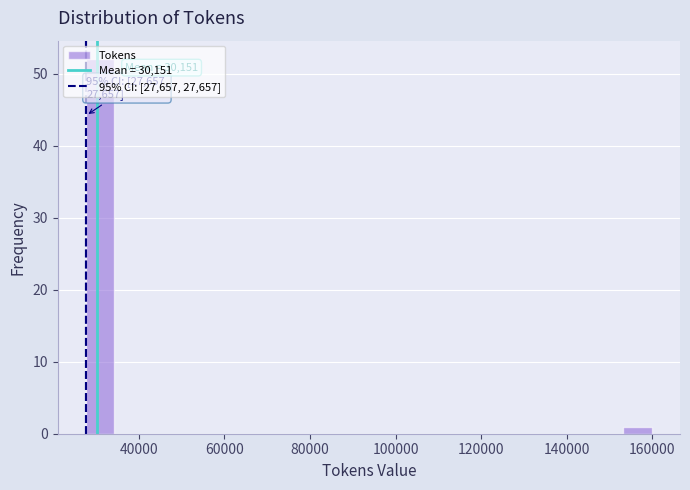

Read against the x-axis, roughly where is the centre of the tallest bar?

30000